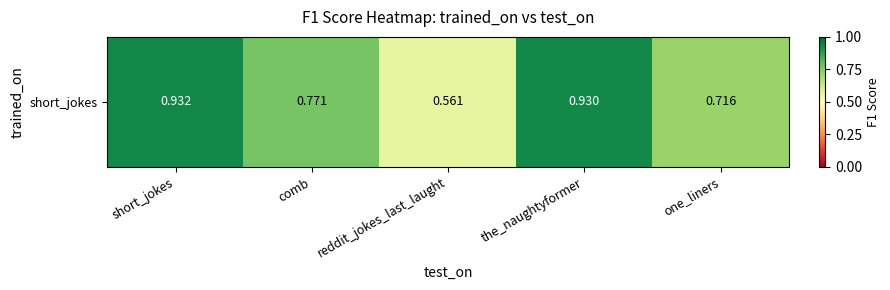

What is the smallest value displayed?

0.6